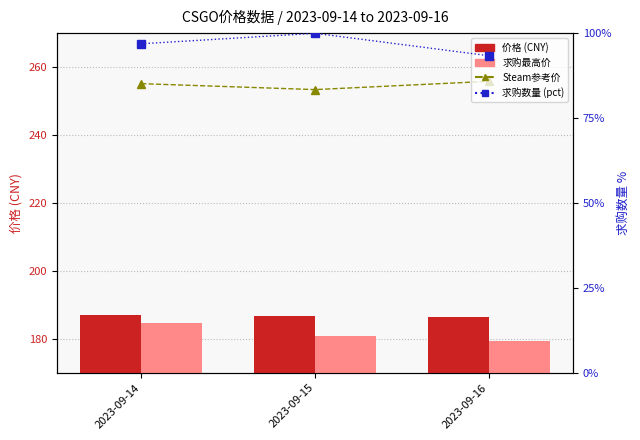

Read the 求购数量 (pct) value at 2023-09-14.

96.9